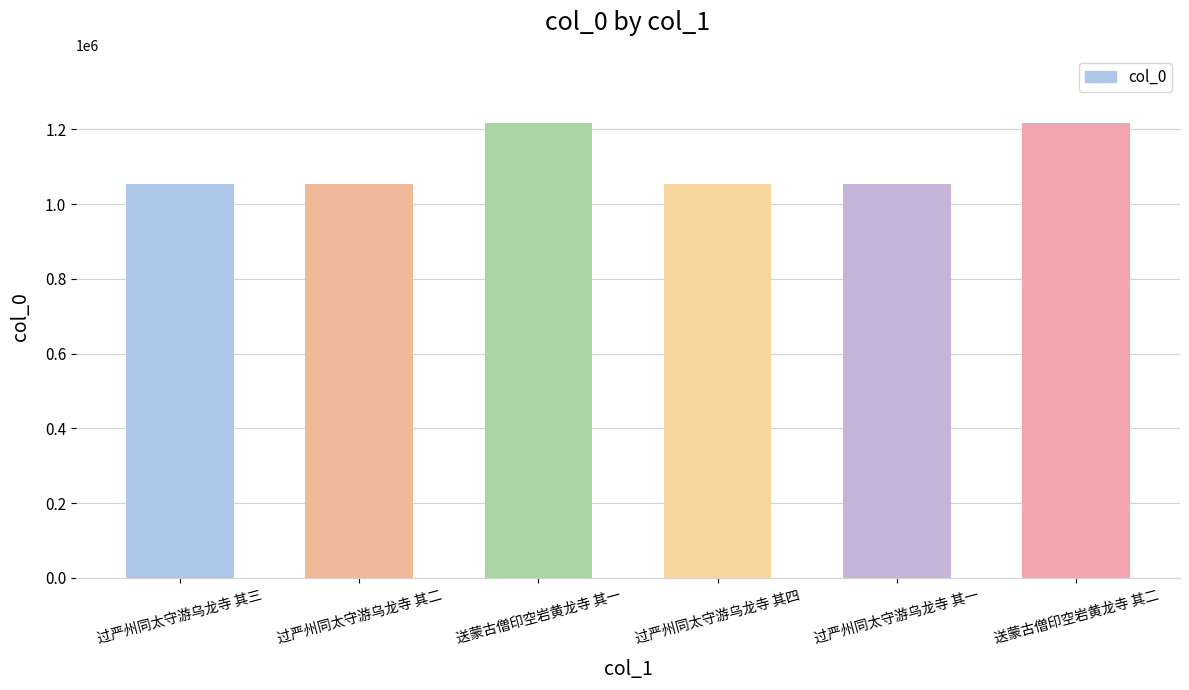

Approximately how many times larger is the value at 送蒙古僧印空岩黄龙寺 其一 compared to 过严州同太守游乌龙寺 其二?

1.2